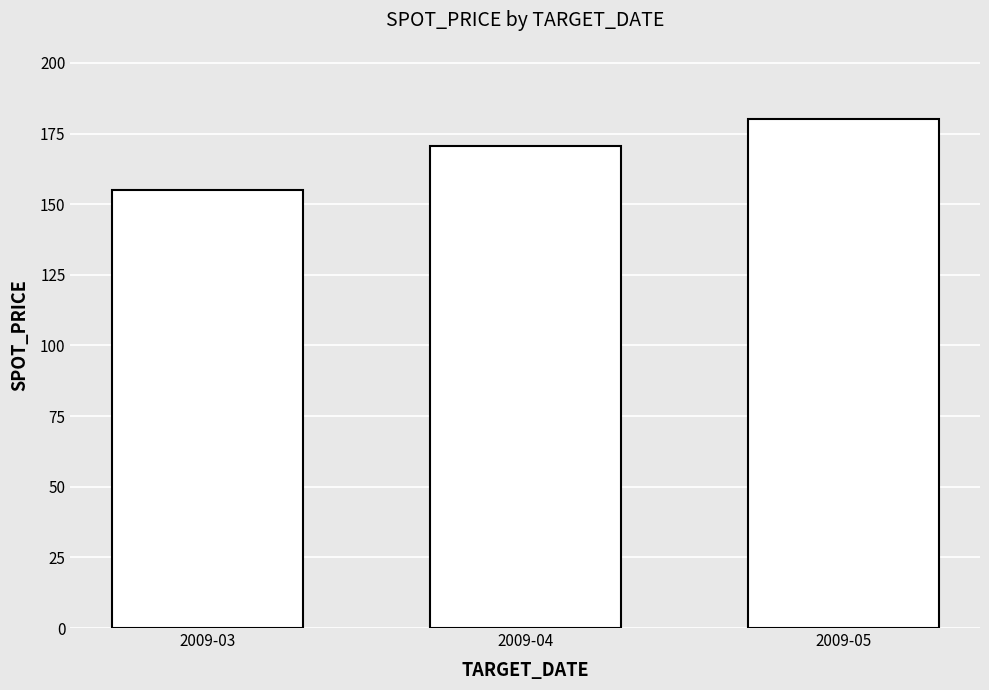

What is the average value?

168.6